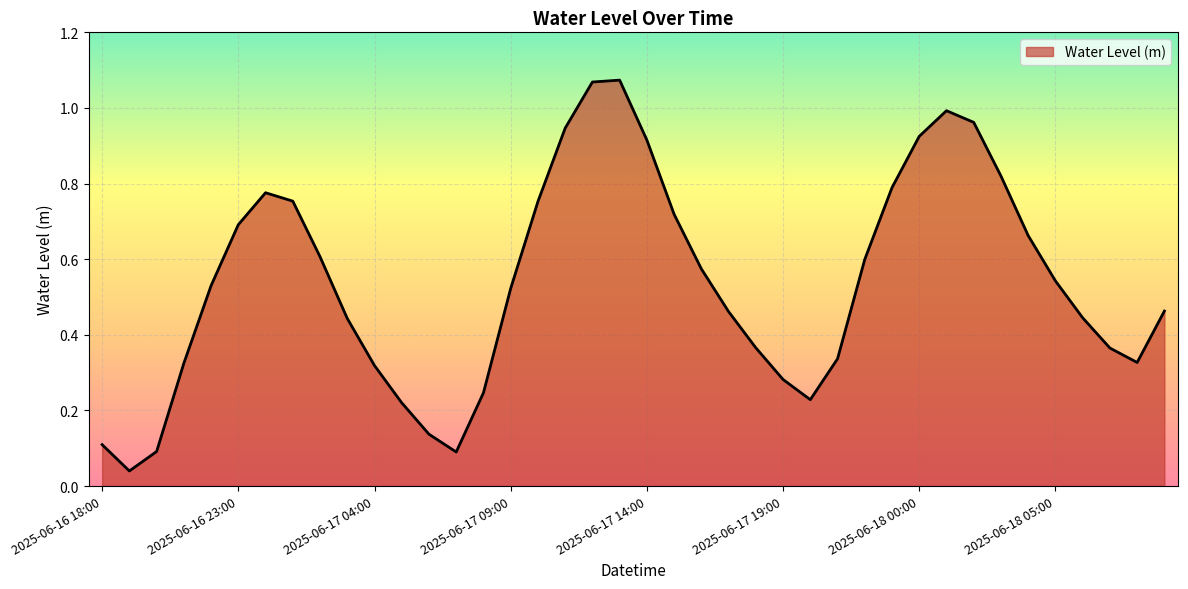

Does the chart display data point markers on the line(s)?

No